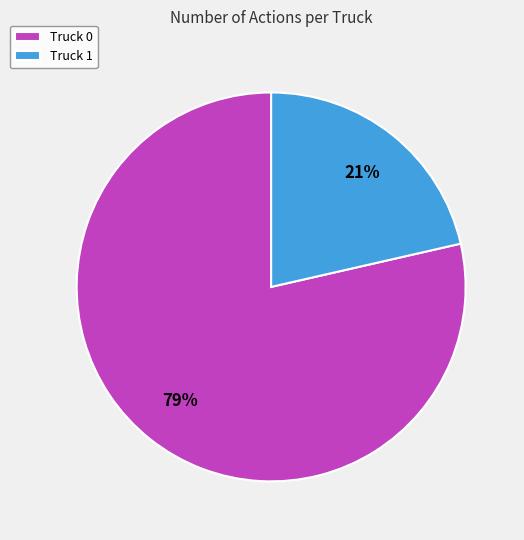

To the nearest percent, what portion does Truck 1 represent?

21%